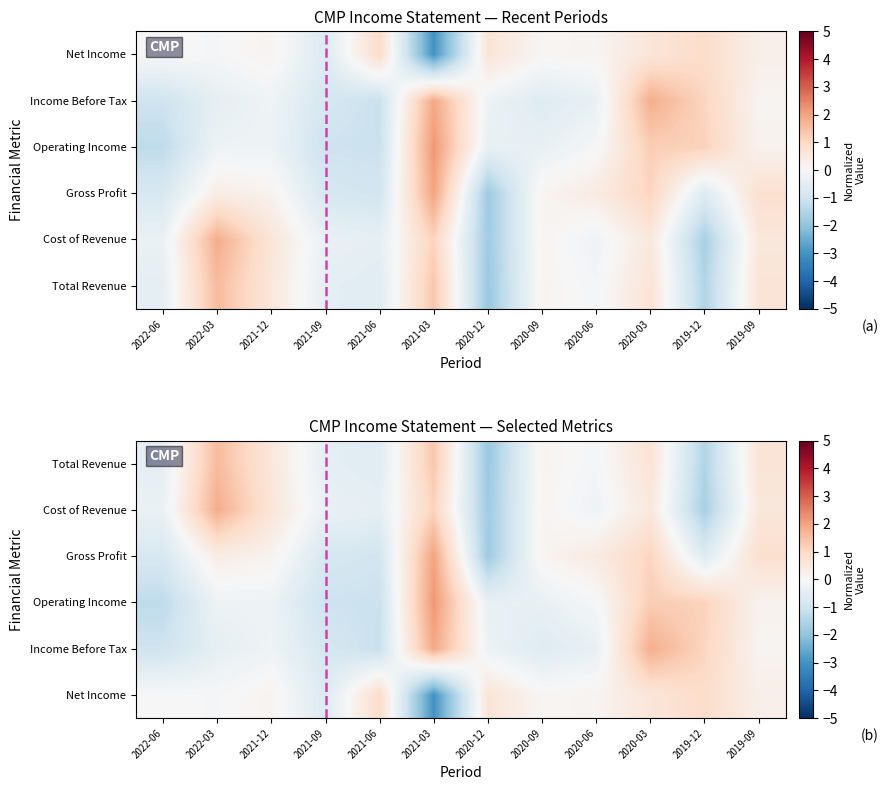

True or false: Total Revenue has a value of -0.8 at 2022-06.

False